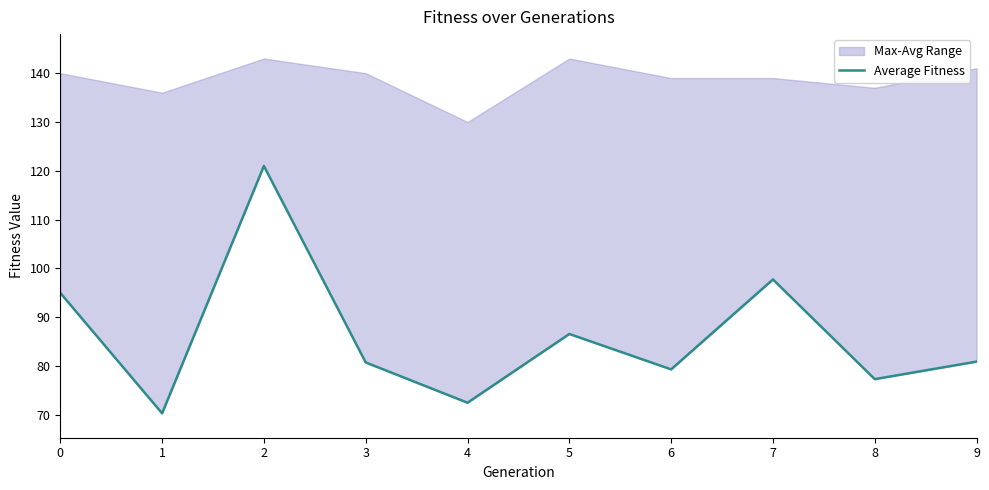

Does the chart display data point markers on the line(s)?

No